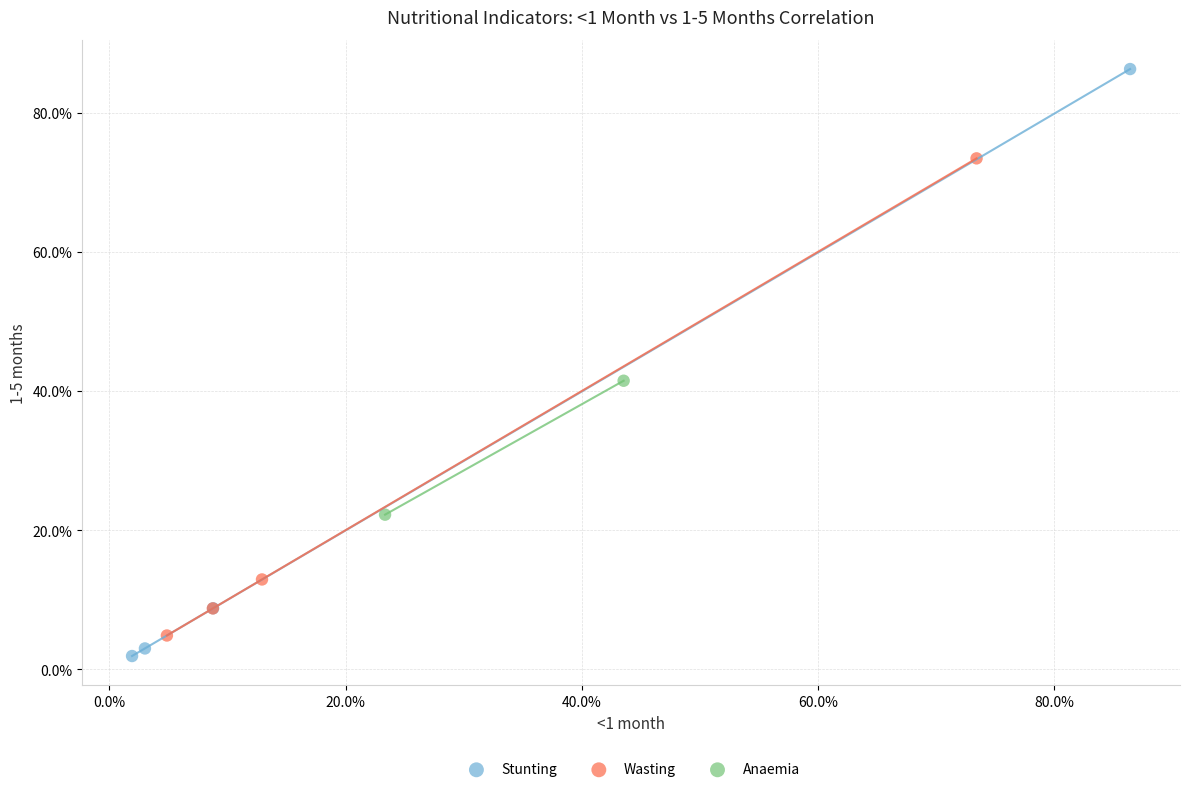

What are all the series names shown in the legend?

Stunting, Wasting, Anaemia